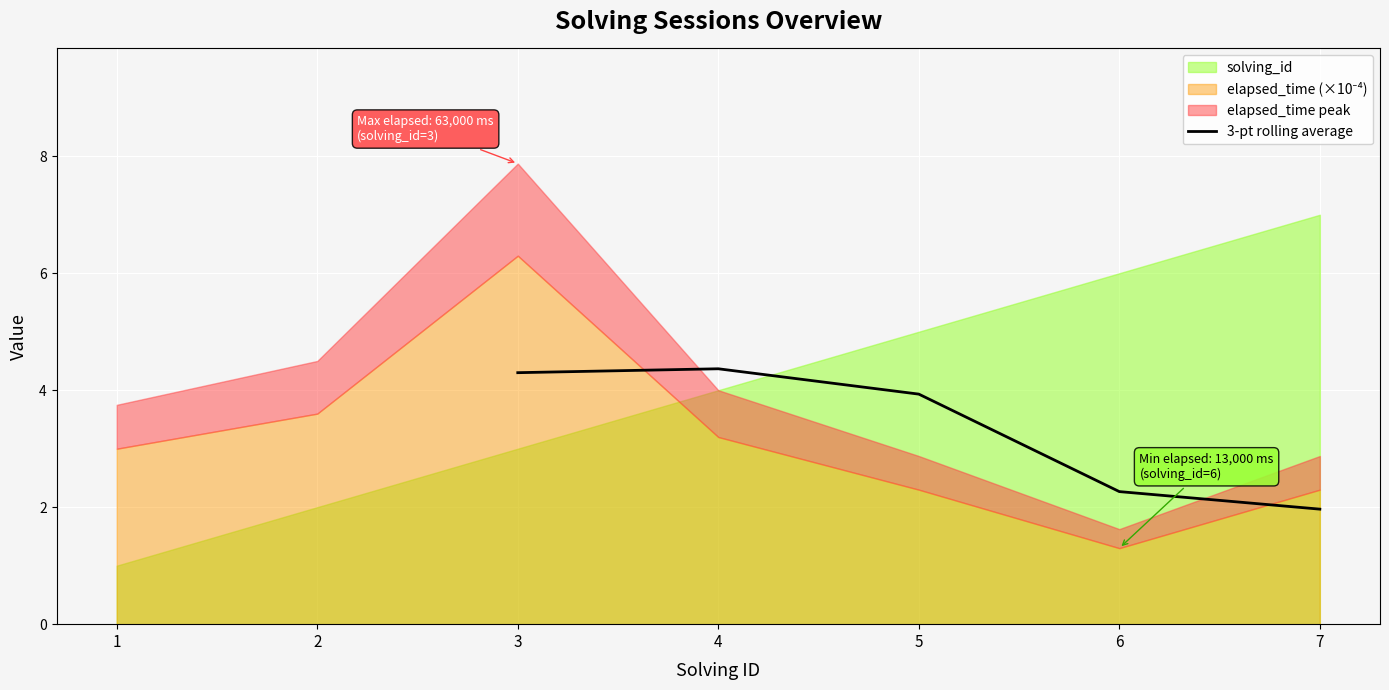

What is the difference between the second highest and minimum values?

2.3